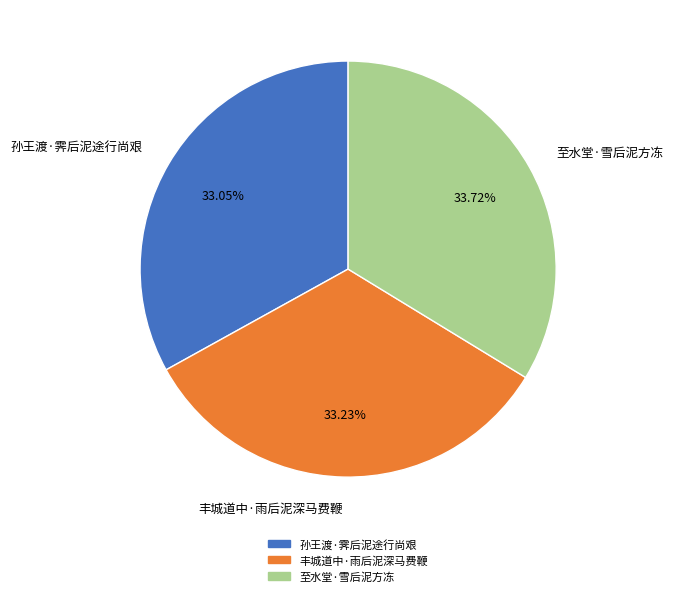

What is the ratio of the value at 至水堂·雪后泥方冻 to the value at 孙王渡·霁后泥途行尚艰?

1.0